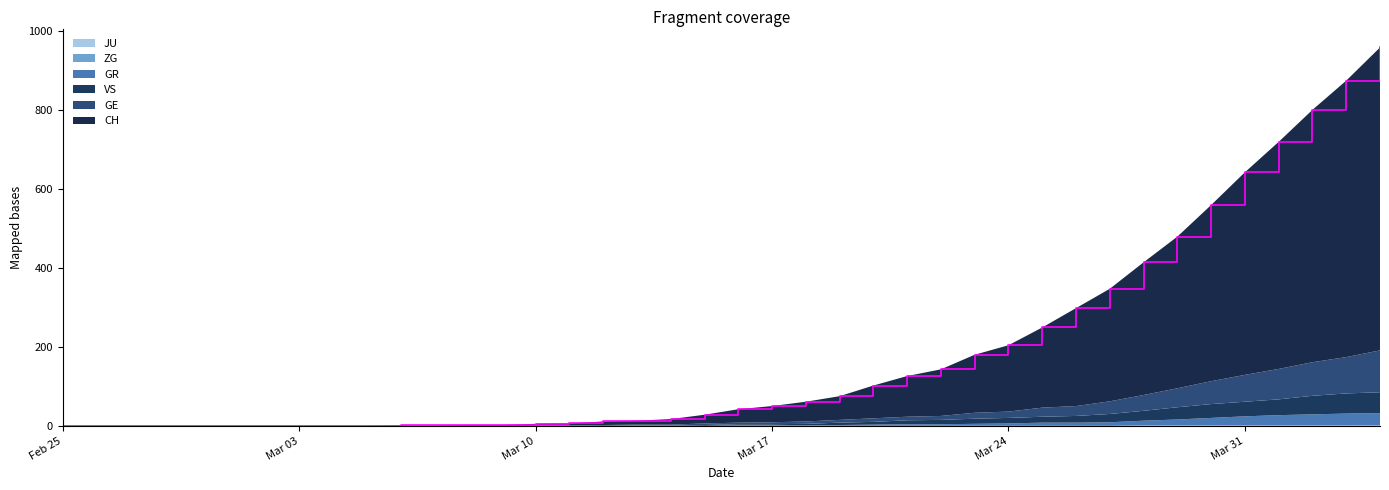

Reading right to left, list all the values displayed in this chart.

CH: 767	700	639	575	513	446	384	336	285	248	203	168	147	118	103	83	60	50	41	34	22	14	10	9	5	4	2	2	1	1	0	0	0	0	0	0	0	0	0	0
GE: 106	92	85	77	68	58	48	40	32	25	23	16	15	10	9	9	7	6	5	4	4	2	2	2	1	1	0	0	0	0	0	0	0	0	0	0	0	0	0	0
GR: 30	30	28	26	23	19	15	12	9	8	8	6	5	4	4	3	2	1	1	1	0	0	0	0	0	0	0	0	0	0	0	0	0	0	0	0	0	0	0	0
VS: 53	51	47	40	37	35	31	25	21	17	15	14	13	11	10	7	6	4	3	3	2	1	1	0	0	0	0	0	0	0	0	0	0	0	0	0	0	0	0	0
ZG: 2	1	1	1	1	1	1	1	0	0	0	0	0	0	0	0	0	0	0	0	0	0	0	0	0	0	0	0	0	0	0	0	0	0	0	0	0	0	0	0
JU: 0	0	0	0	0	0	0	0	0	0	0	0	0	0	0	0	0	0	0	0	0	0	0	0	0	0	0	0	0	0	0	0	0	0	0	0	0	0	0	0